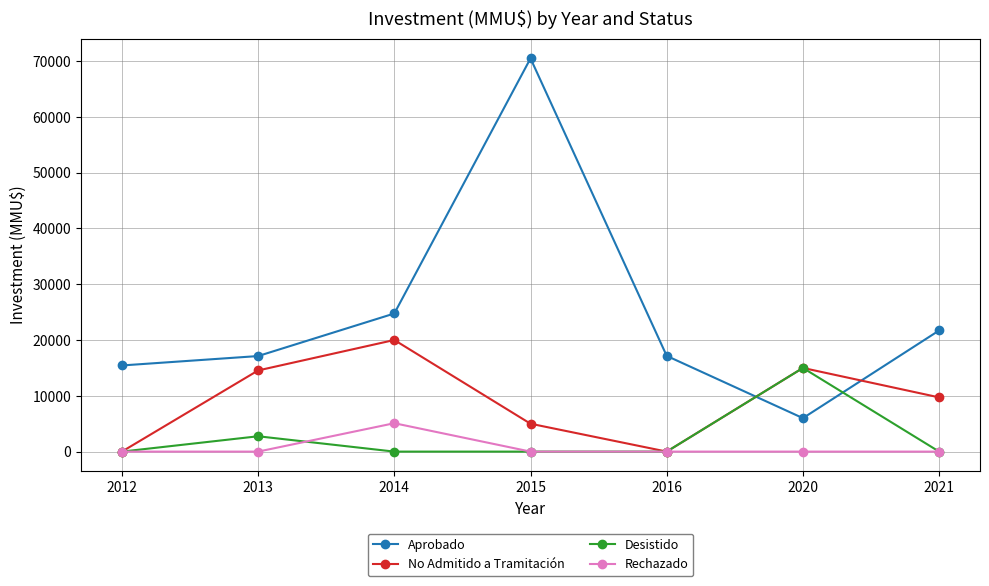

What is the lowest value of the Aprobado series?

6000